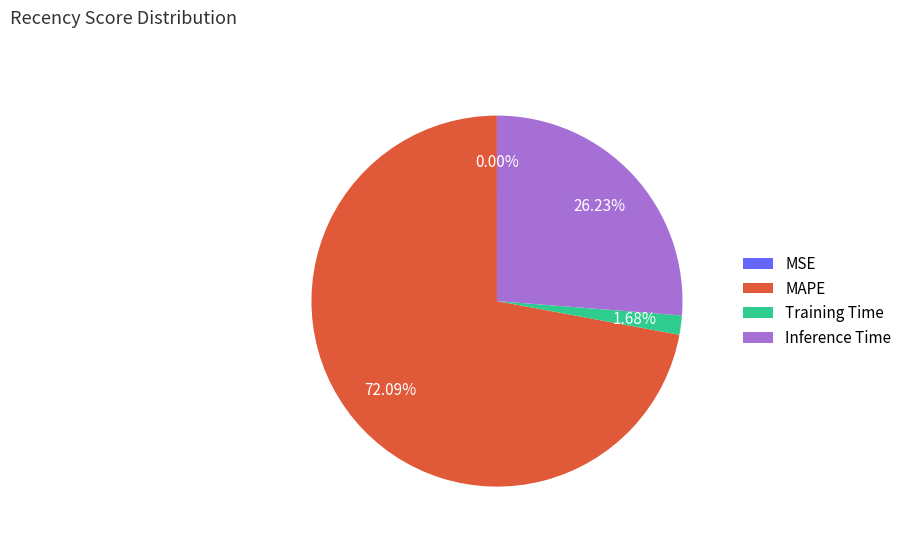

To the nearest percent, what portion does MAPE represent?

72%